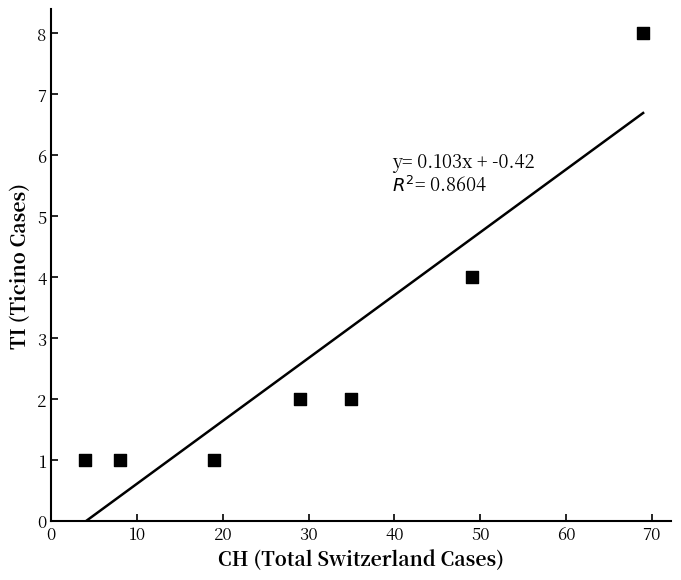

What is the range of X values (max minus min)?

65